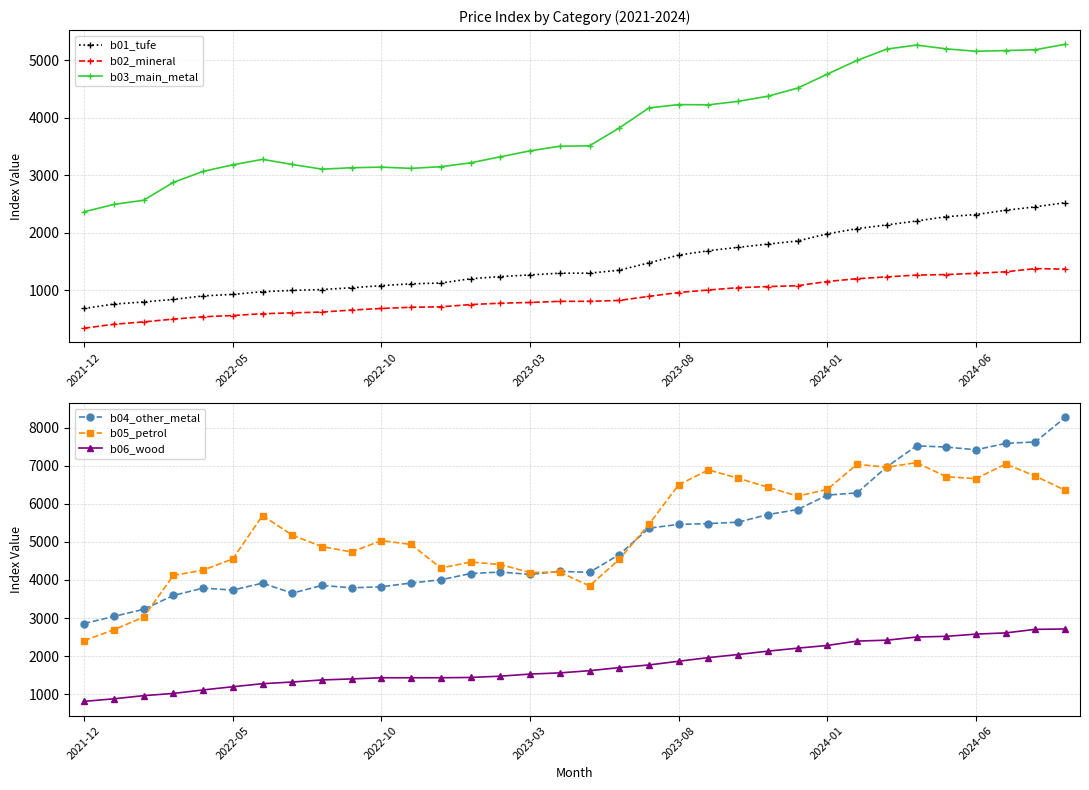

Is this an area chart (filled region under the line)?

No